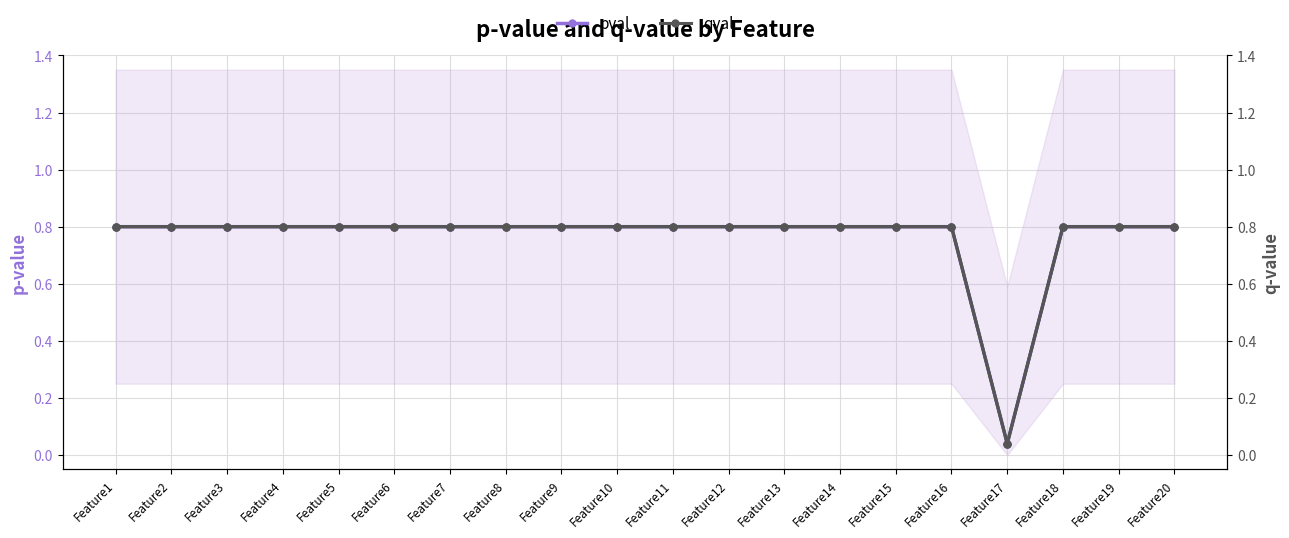

The value of qval at Feature16 is 0.8. True or false?

True